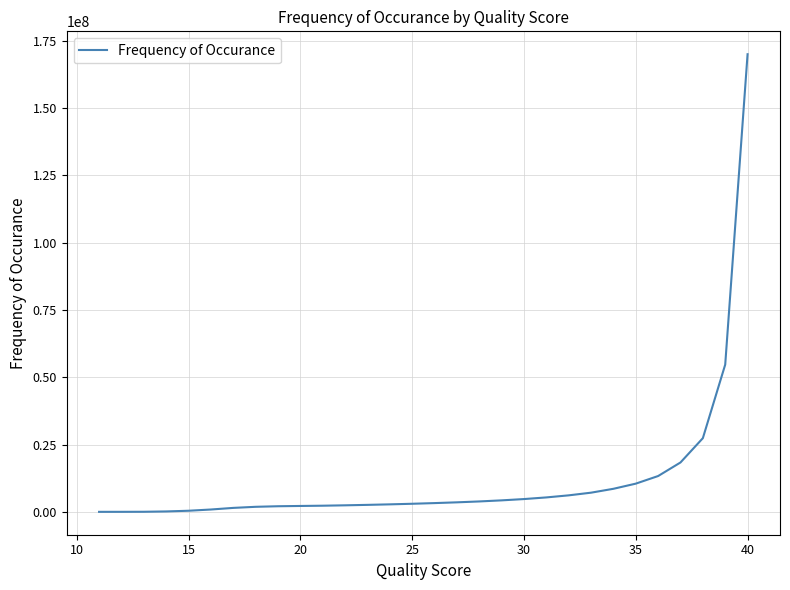

What is the difference between the maximum and minimum values?

170062942